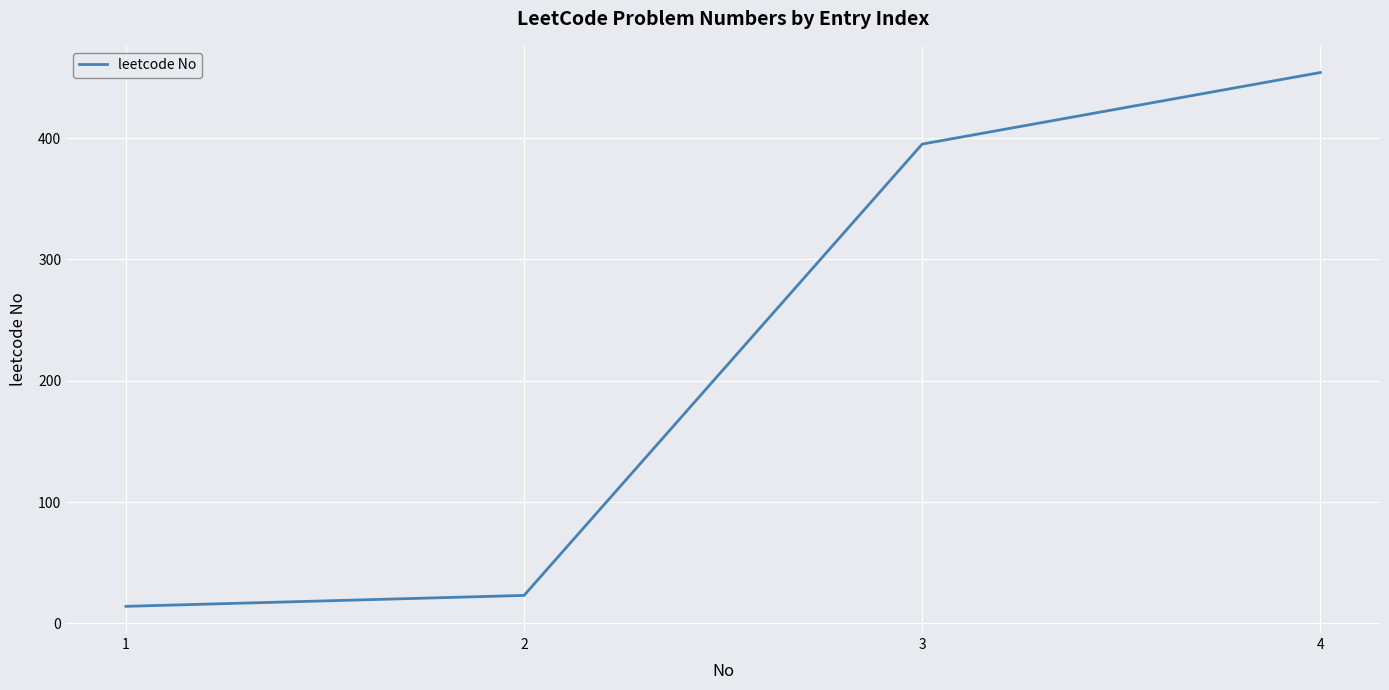

Does the chart have visible grid lines?

Yes